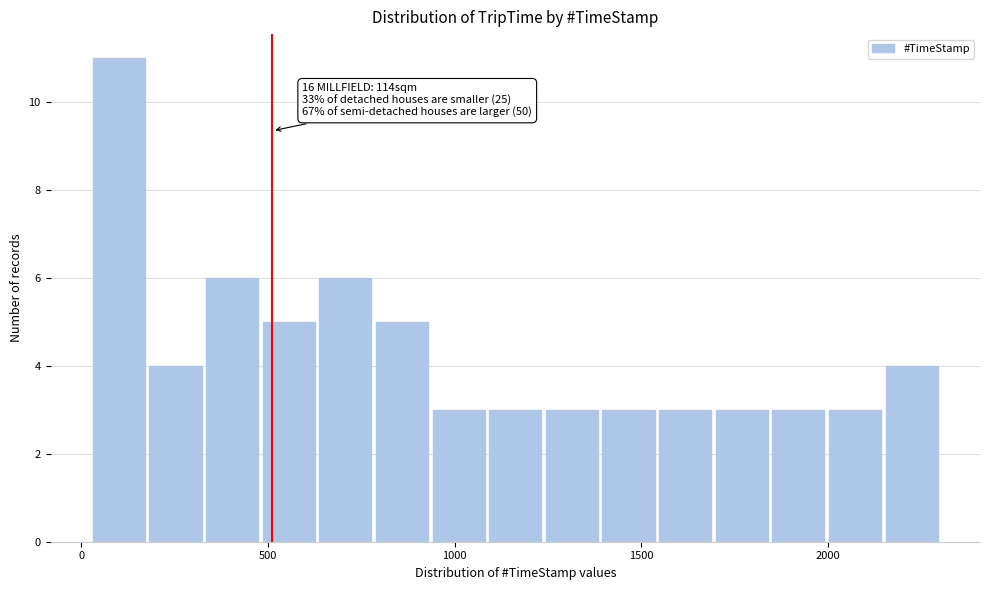

Read against the x-axis, roughly where is the centre of the tallest bar?

100